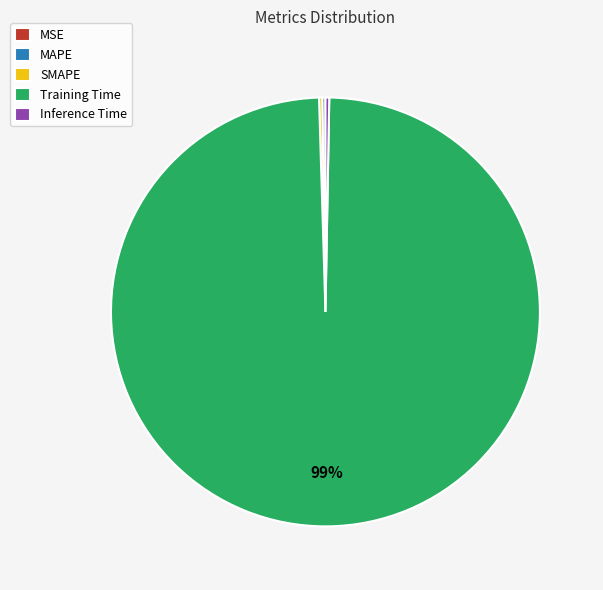

To the nearest percent, what is the average slice percentage?

20%